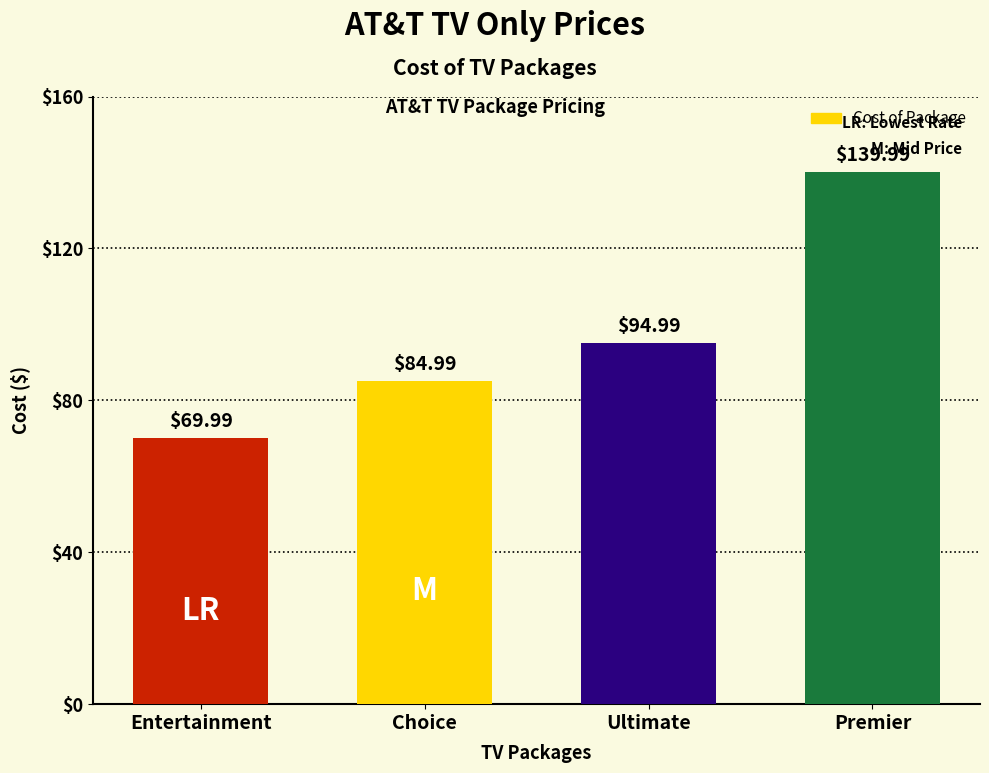

The chart shows a value of 95.0 at Ultimate. True or false?

True